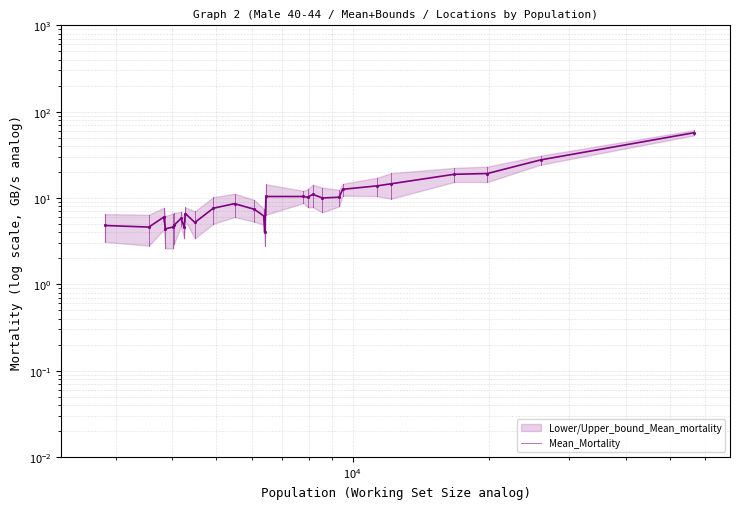

The value at 10 is 10.7. True or false?

False